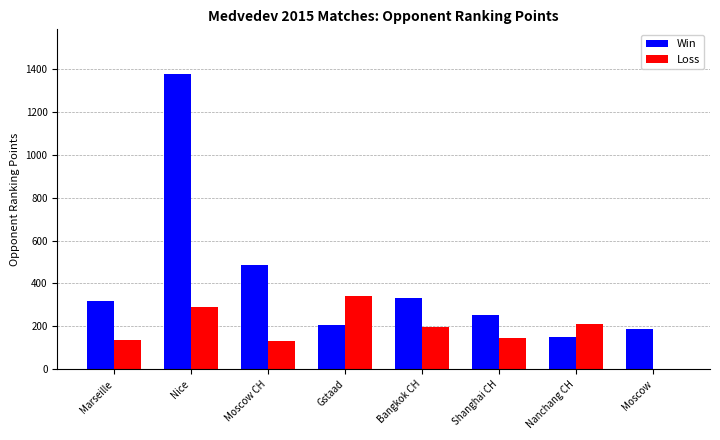

The Loss series shows 145 at Shanghai CH. True or false?

True